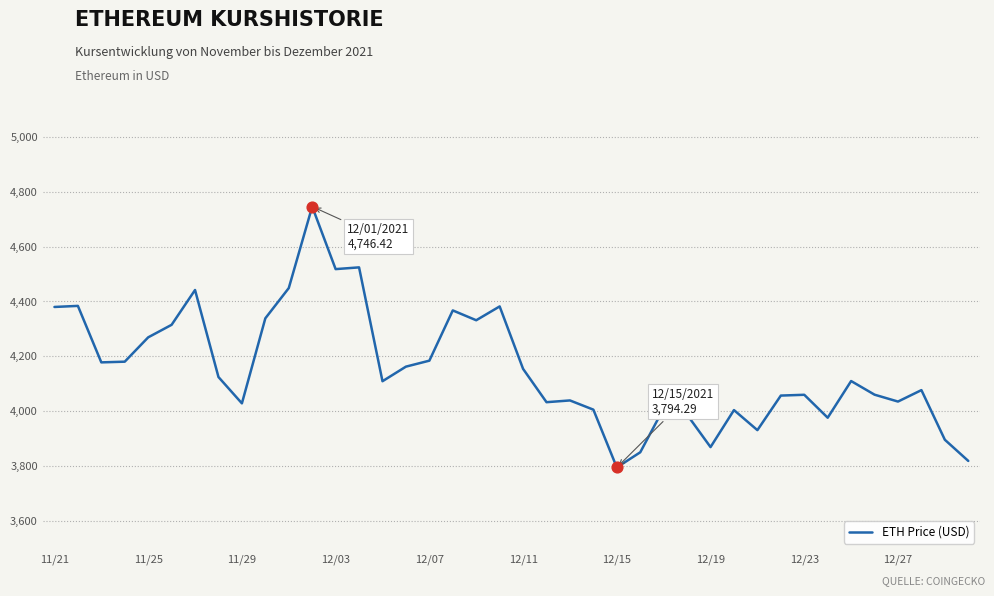

What is the greatest value displayed?

4746.4